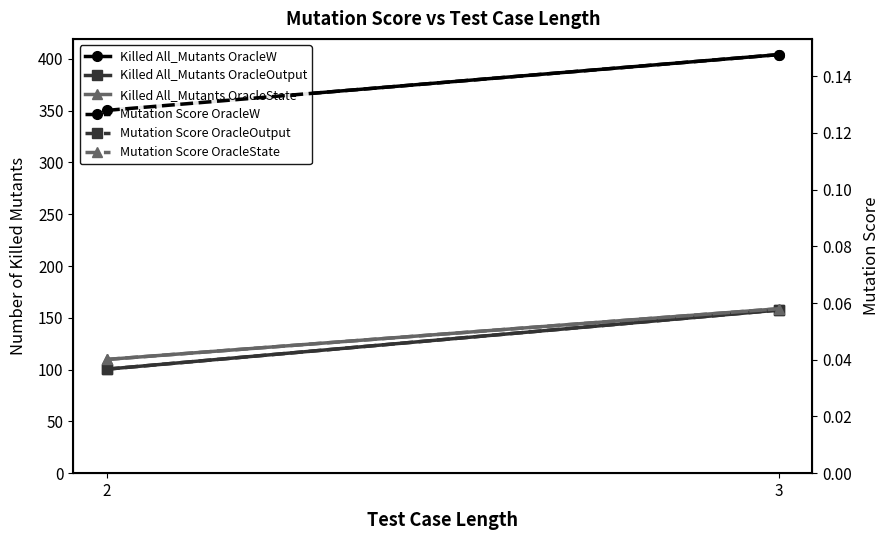

Which series has the largest total across all categories?

Killed All_Mutants OracleW